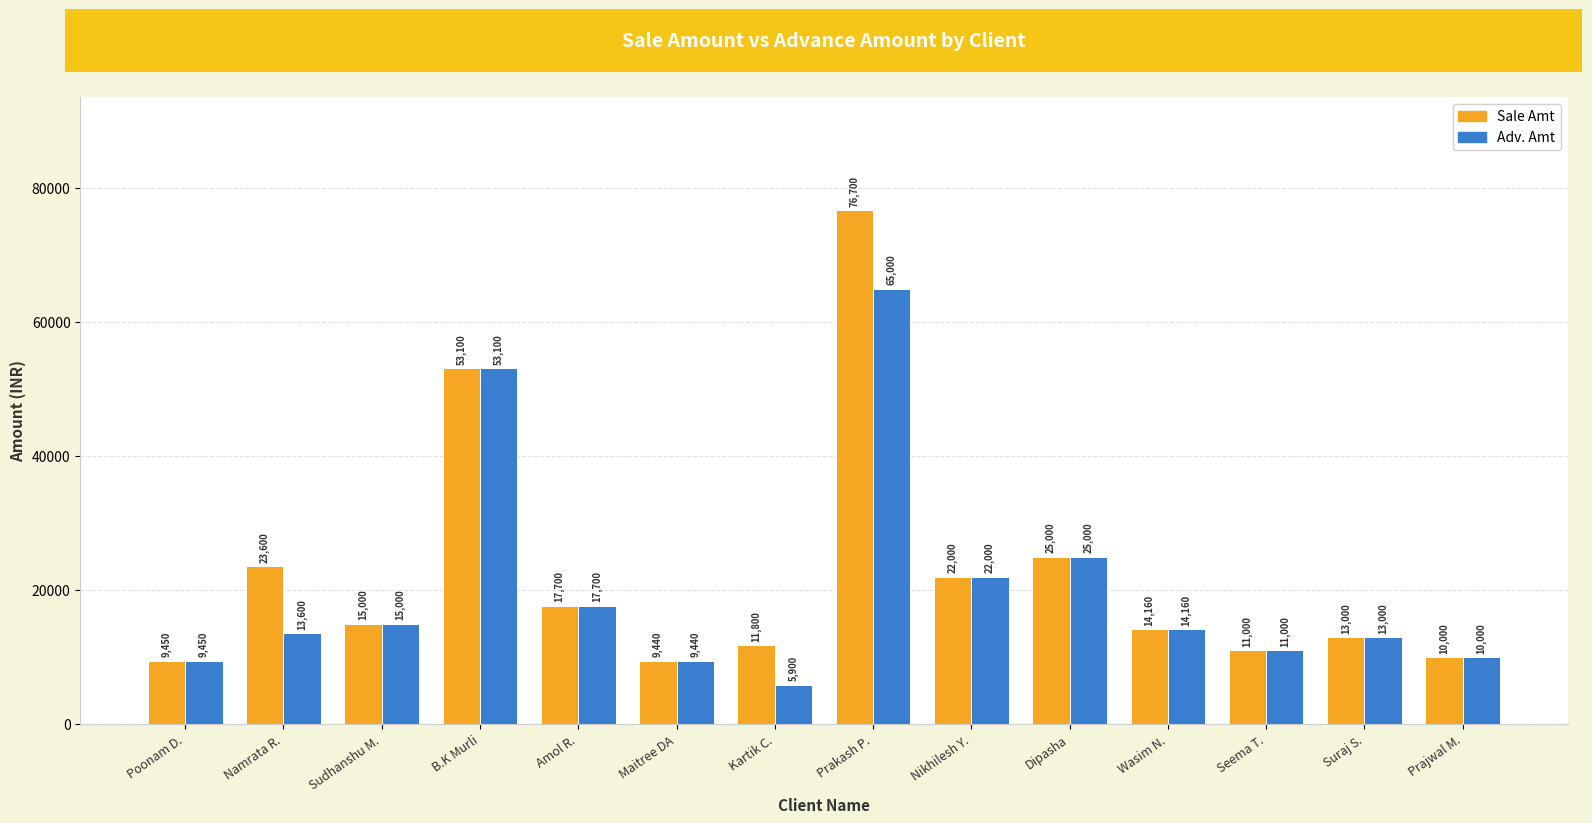

What is the total value across all series at Prakash P.?

141700